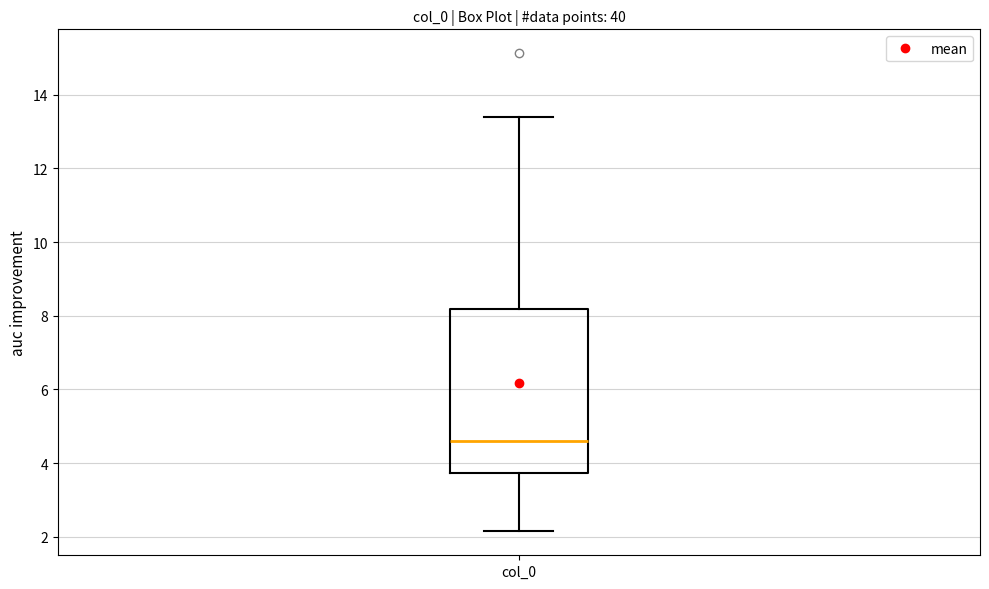

Read this box plot against the y-axis: the position of the median line, the range covered by the box, and the ends of both whiskers. The values are not printed on the chart, so give them approximately, as read against the axis.

median 4.6, box 3.8 to 8.2, whiskers 2.2 to 13.4